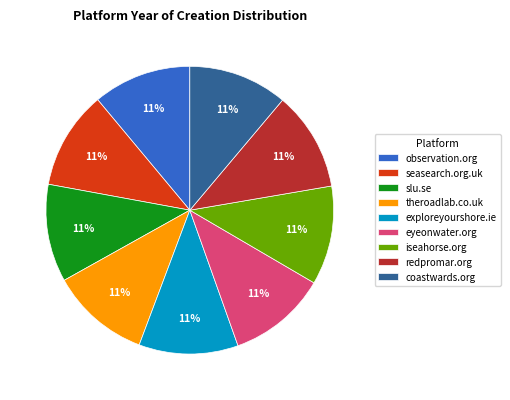

Is the sum of redpromar.org and theroadlab.co.uk greater than half?

No